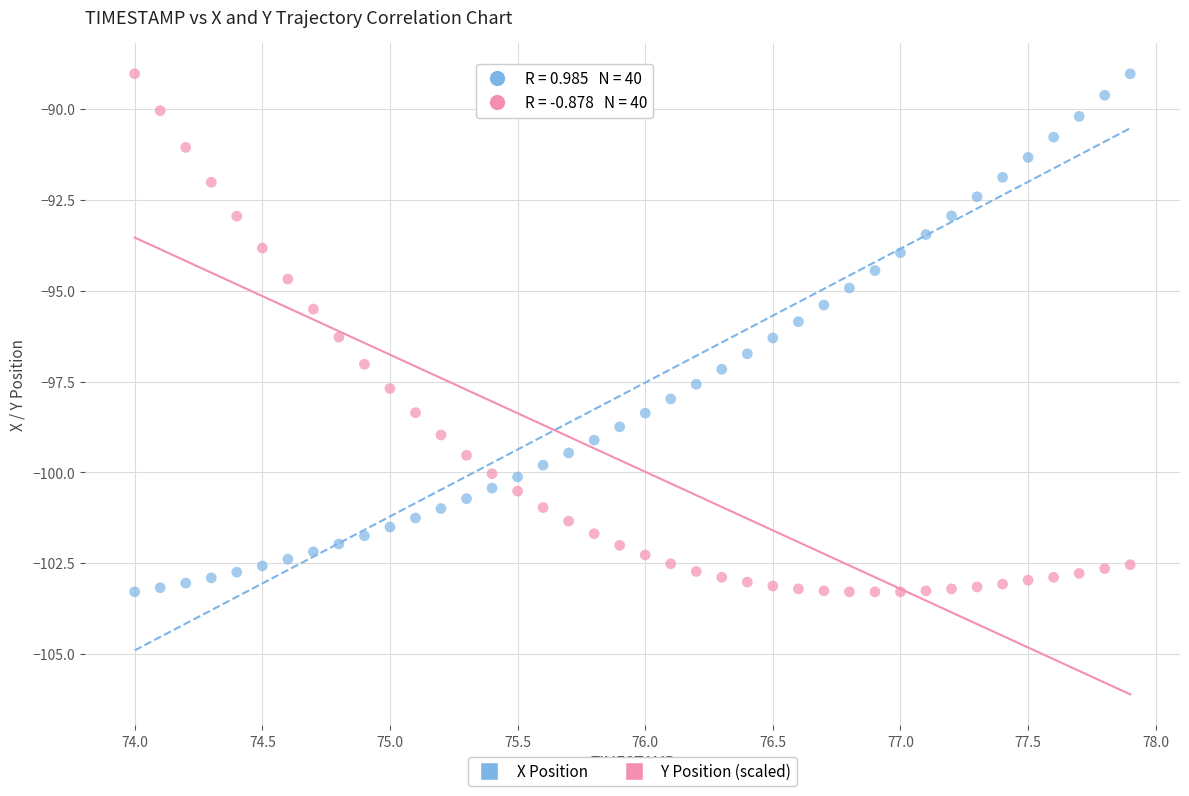

What is the X range (max minus min) for the scatter plot?

3.9